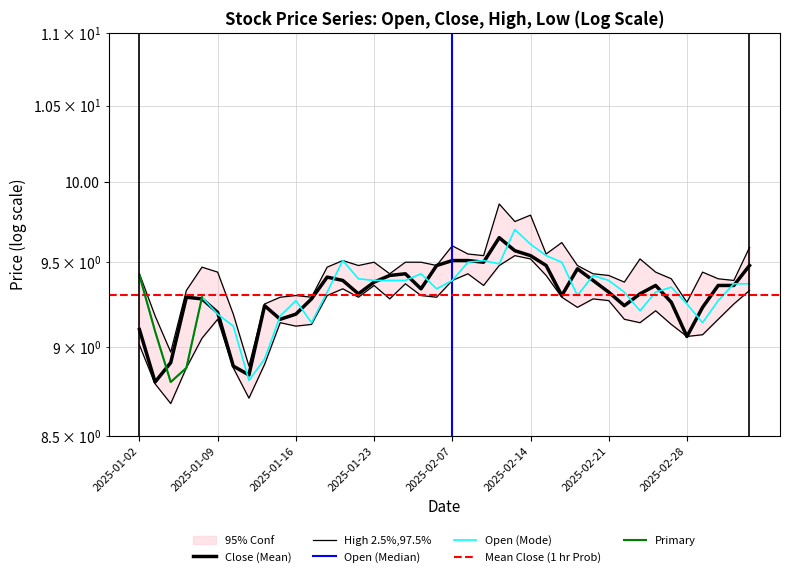

Which series has the largest range (max minus min)?

high